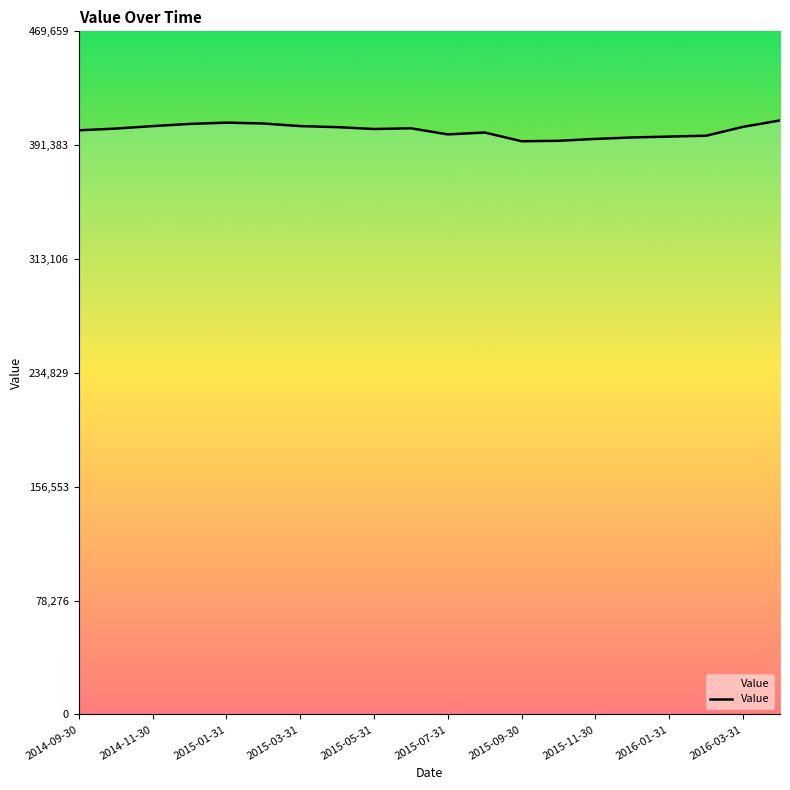

What value does the data have at 2016-03-31?

403000